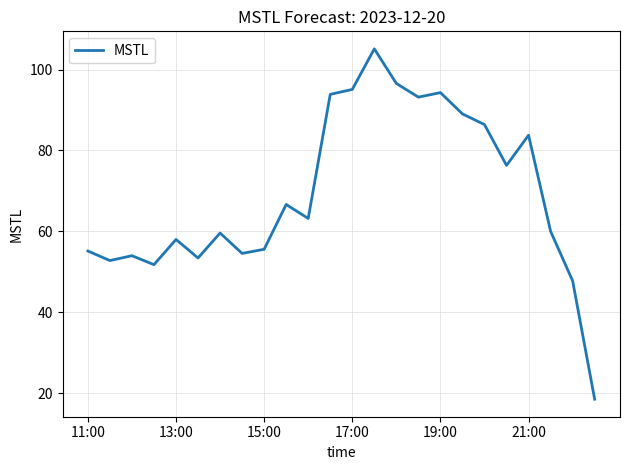

What is the minimum value shown in the chart?

18.5